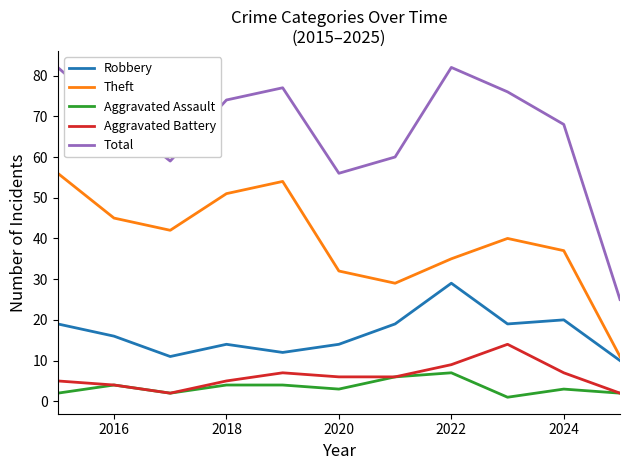

Which series has the largest total across all categories?

Total